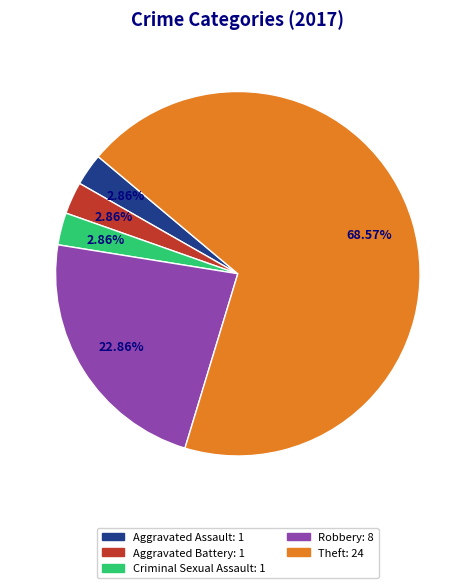

Is there any slice that represents more than half of the pie?

Yes